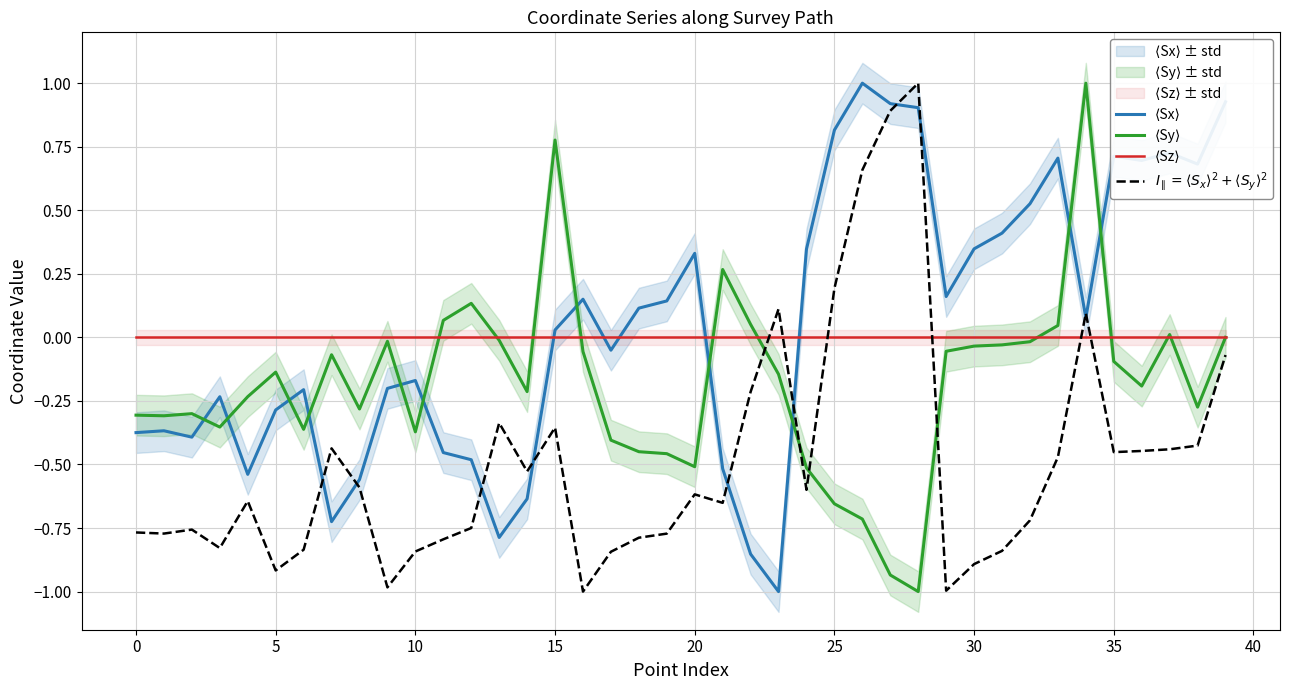

At which label does $I_{\parallel} = \langle S_x\rangle^2 + \langle S_y\rangle^2$ first exceed 0?

23